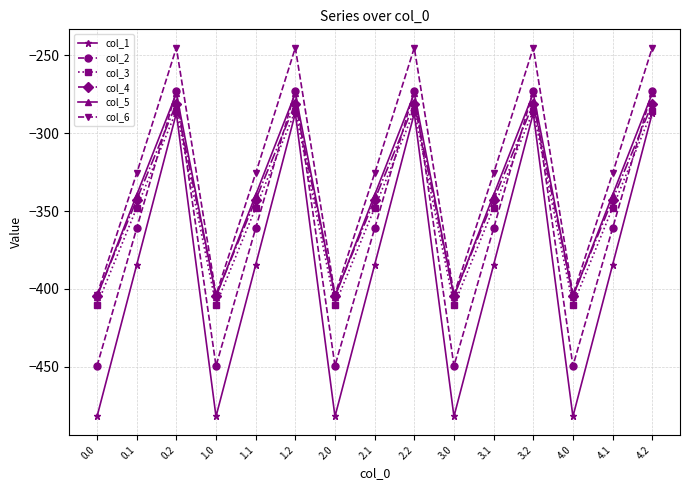

True or false: col_6 has more than 0 interior local peaks.

True